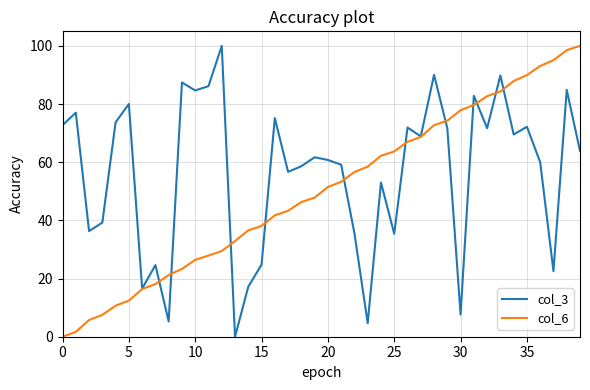

What is the difference between the second highest and minimum values in the col_6 series?

98.5